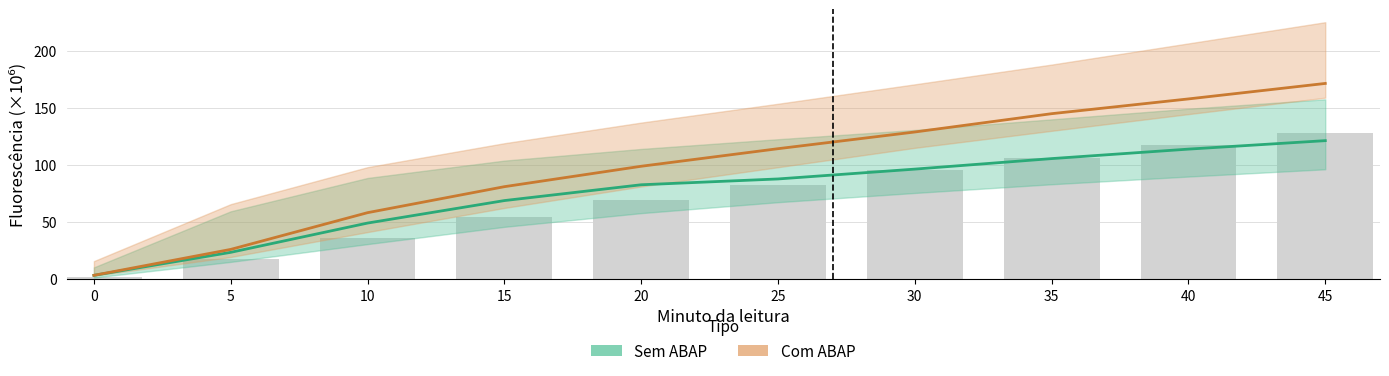

Reading right to left, list all the values displayed in this chart.

Sem ABAP: 121.5	114.0	105.7	96.5	87.9	82.8	68.9	49.2	23.5	3.4
Com ABAP: 171.6	158.0	145.1	129.1	114.4	99.0	81.1	58.3	26.1	3.4
Com ABAP_upper: 127.7	117.4	106.6	95.4	82.8	69.6	54.2	36.0	17.3	2.3